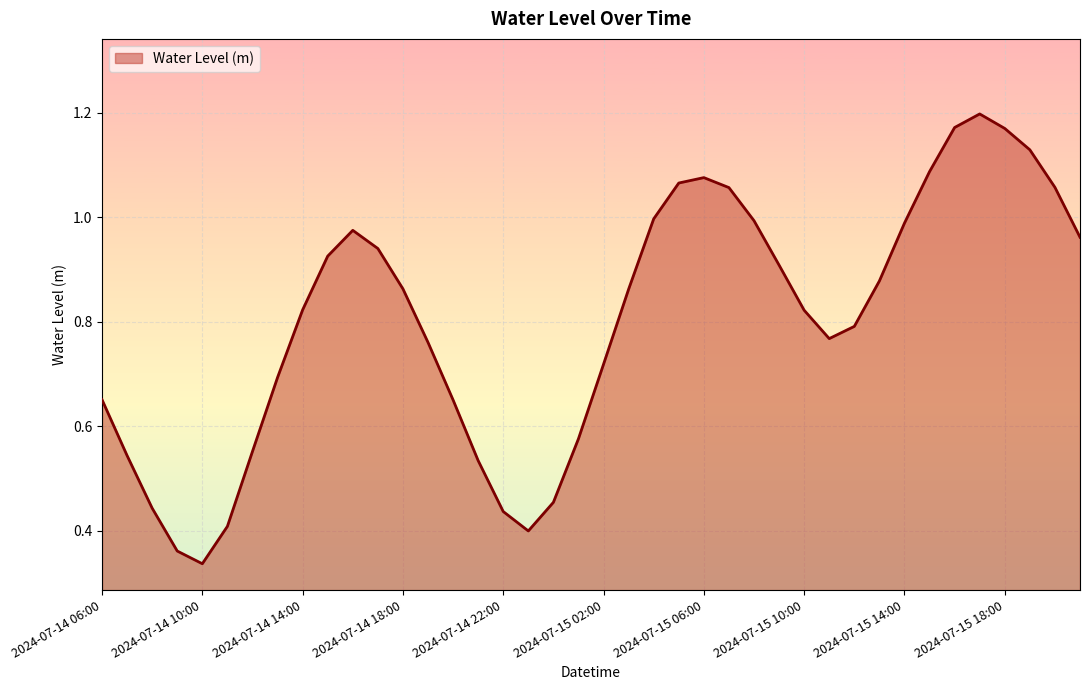

Does the chart display data point markers on the line(s)?

No